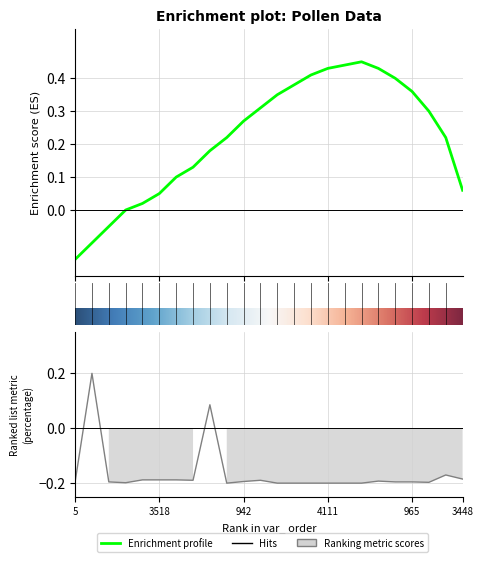

Reading left to right, what are all the values shown in this chart?

-0.2	0.2	-0.2	-0.2	-0.2	-0.2	-0.2	-0.2	0.1	-0.2	-0.2	-0.2	-0.2	-0.2	-0.2	-0.2	-0.2	-0.2	-0.2	-0.2	-0.2	-0.2	-0.2	-0.2